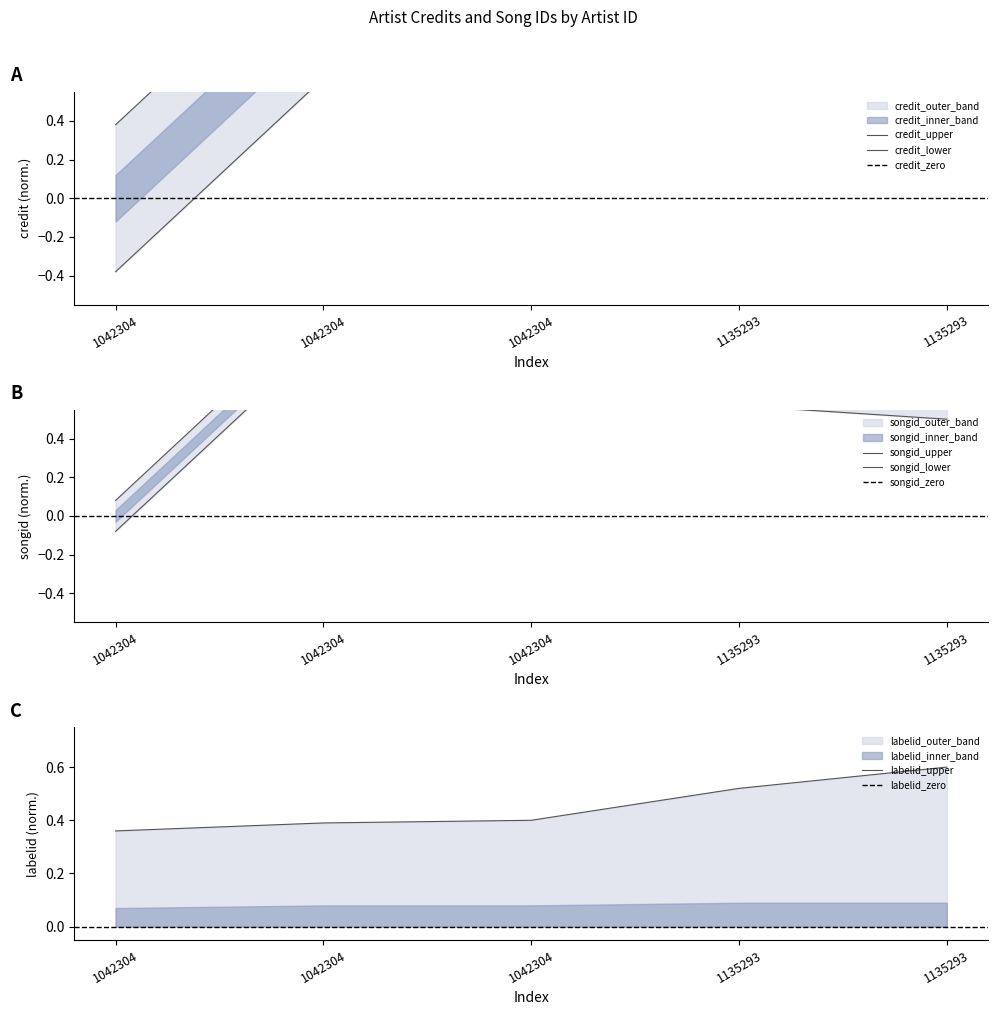

At which label does songid reach its peak?

1042304